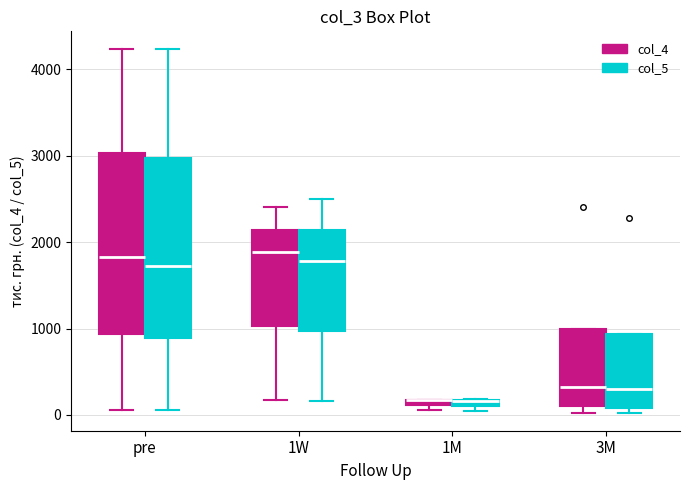

Where is the upper edge of the box for pre (col_5) on the y-axis? The values are not printed on the chart, so give them approximately, as read against the axis.

3000